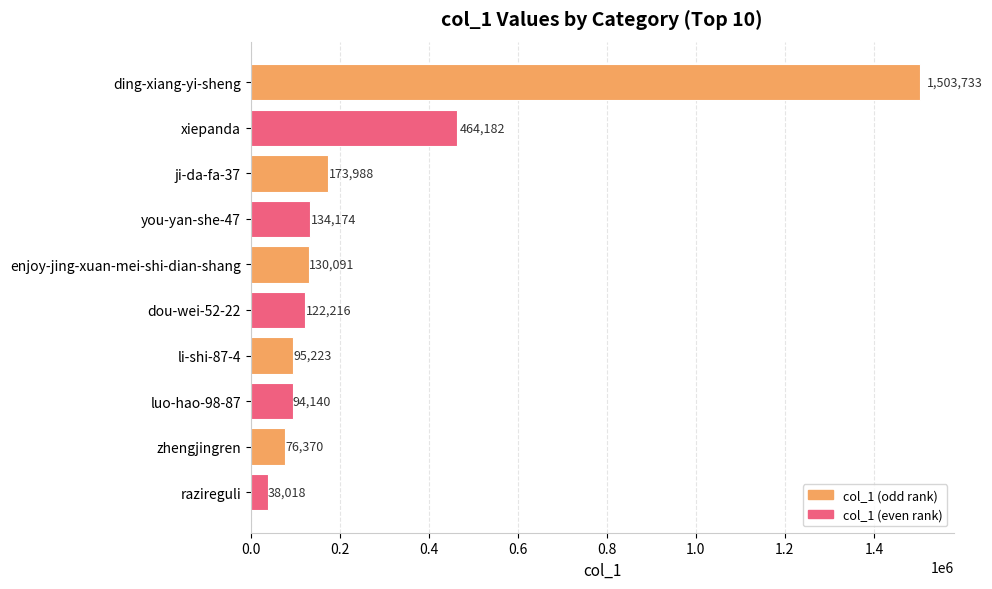

What is the difference between the second highest and minimum values?

426164